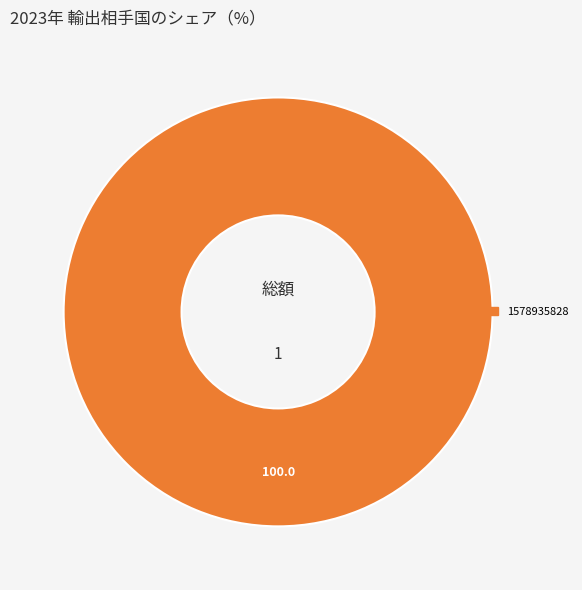

Is there a majority slice in this chart?

Yes